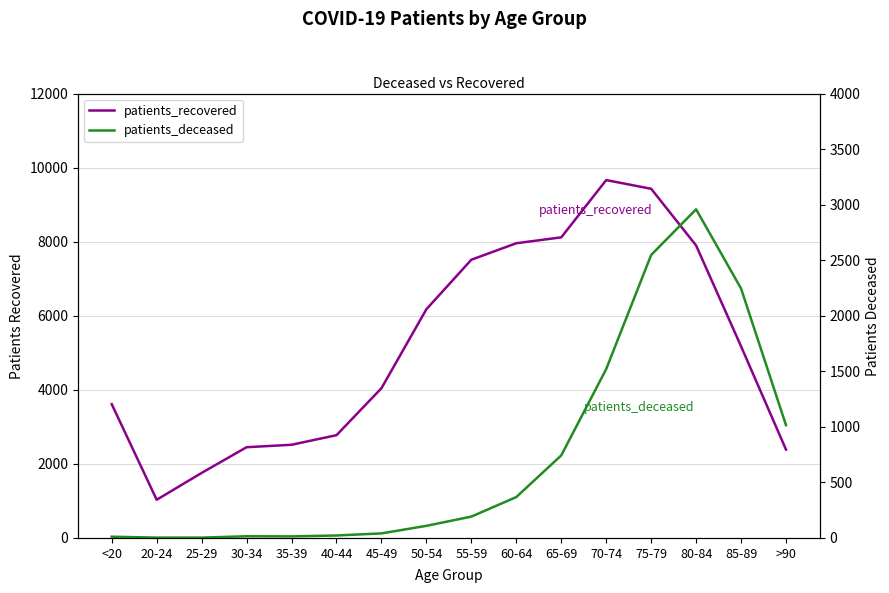

At how many categories does at least one series exceed 7043?

6